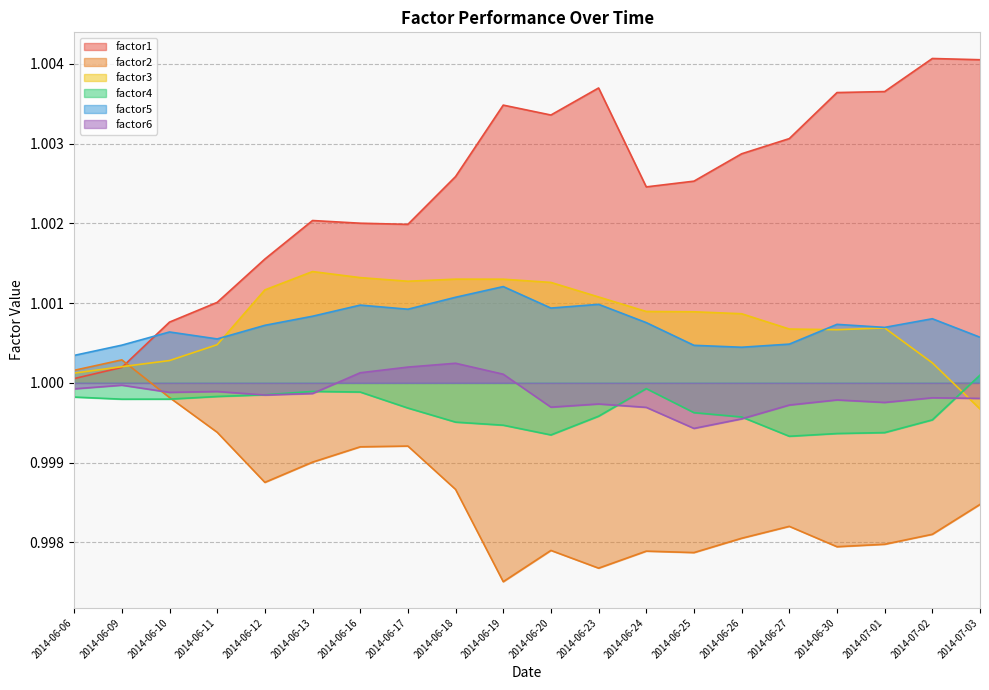

True or false: factor1 has a value of 1.0 at 2014-06-23.

True